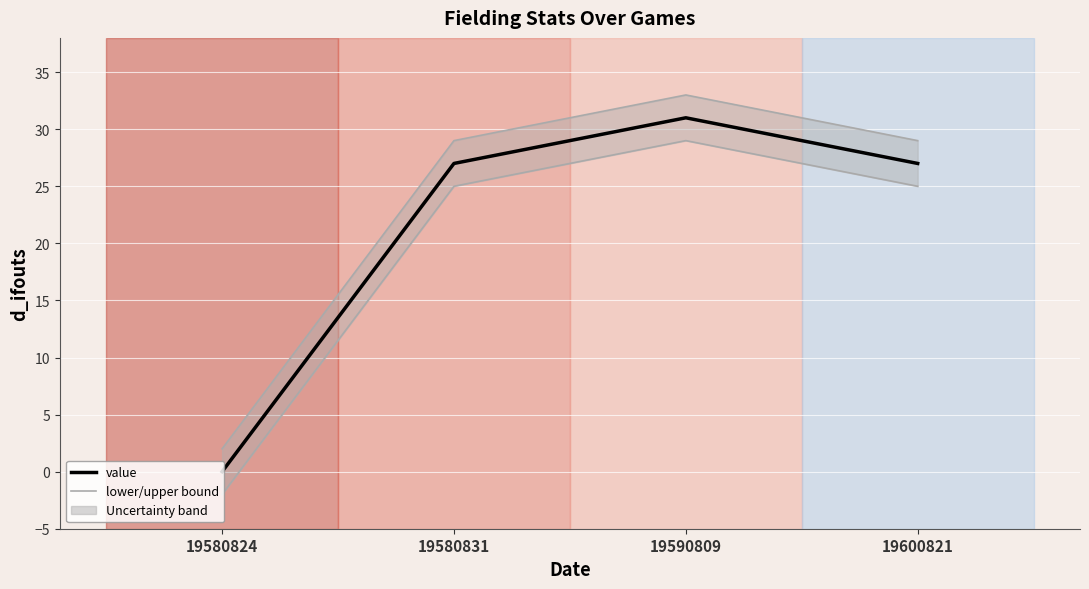

Where is upper bound nearest to the value 17?

19580831